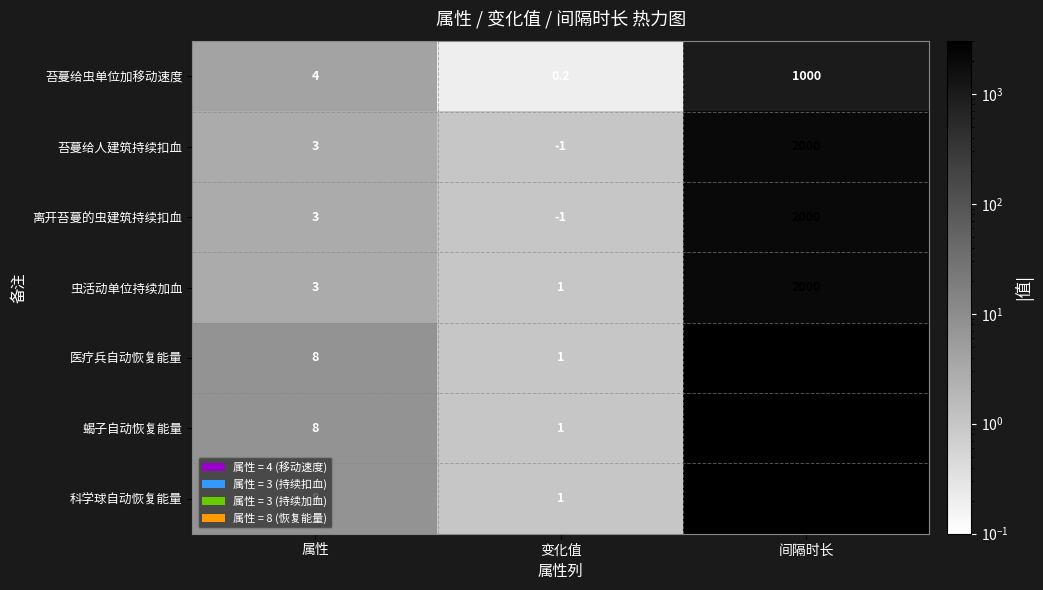

What is the difference between the highest and lowest values at 变化值?

2.0